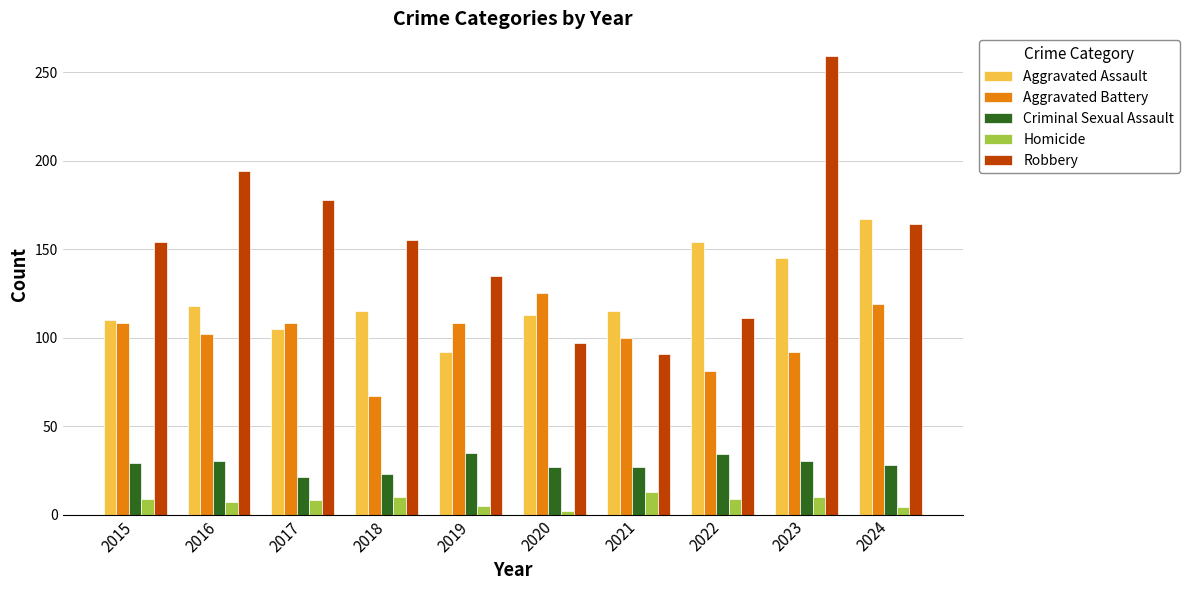

At which label does Robbery reach its peak?

2023